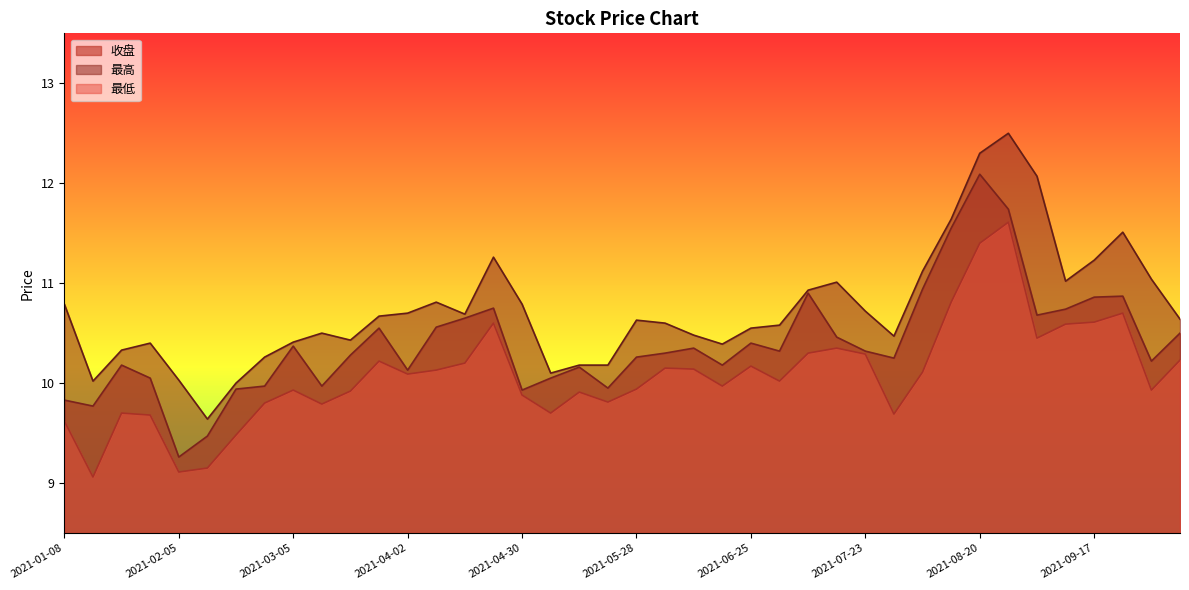

Between 2021-02-26 and 2021-06-18, which is larger?

2021-06-18